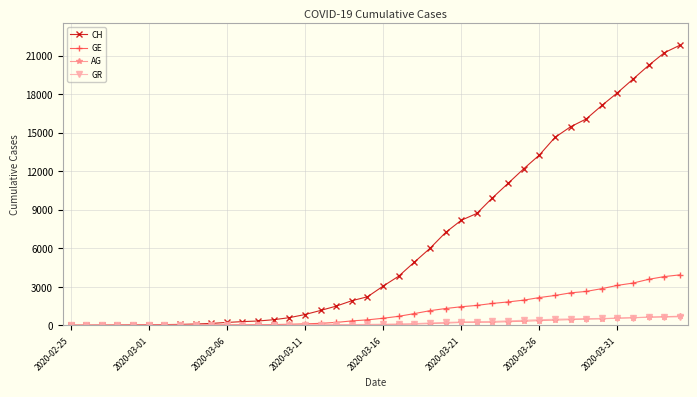

What is the highest value of the CH series?

21808